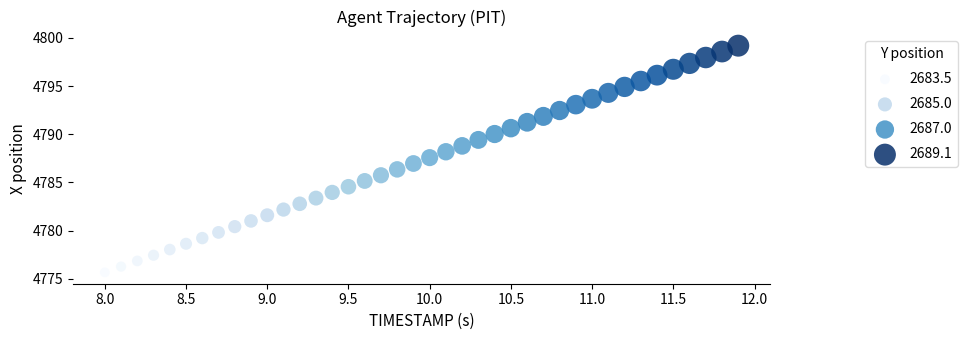

What is the range of X values (max minus min)?

3.9